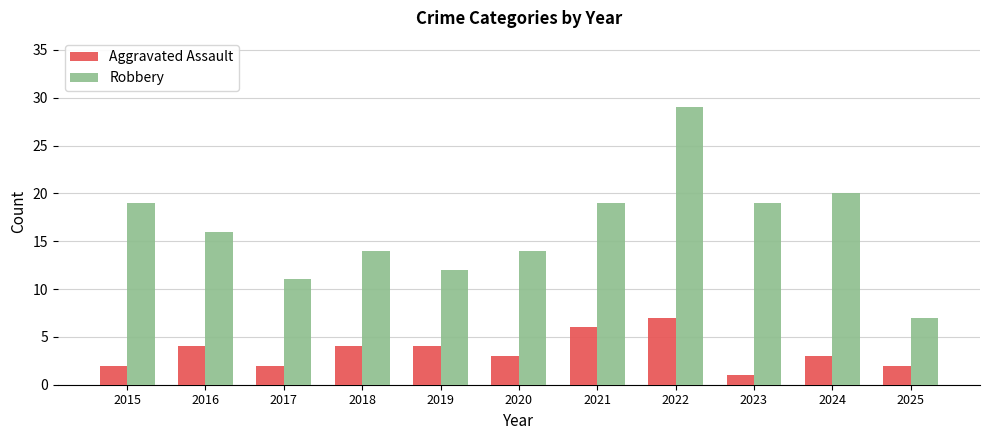

What is the maximum value for Robbery?

29